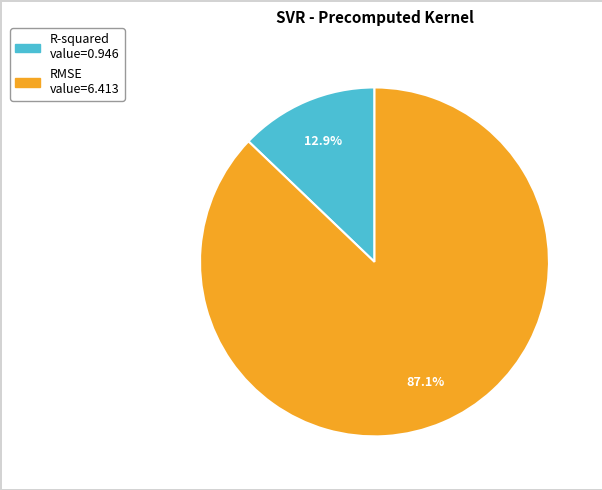

Is it true that R-squared is 7% of the pie?

False